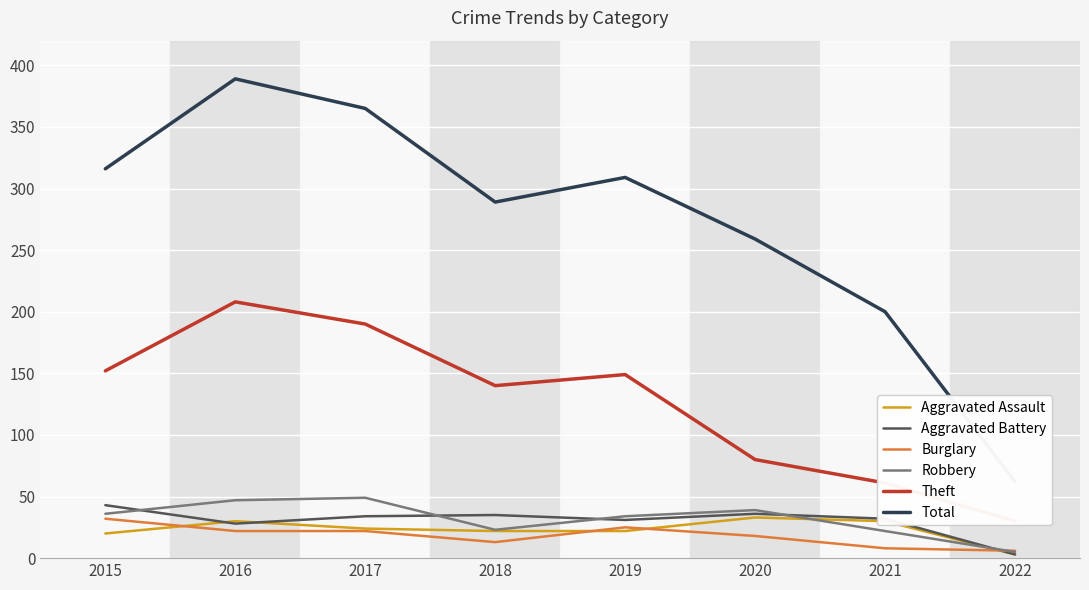

What is the minimum value for Total?

62